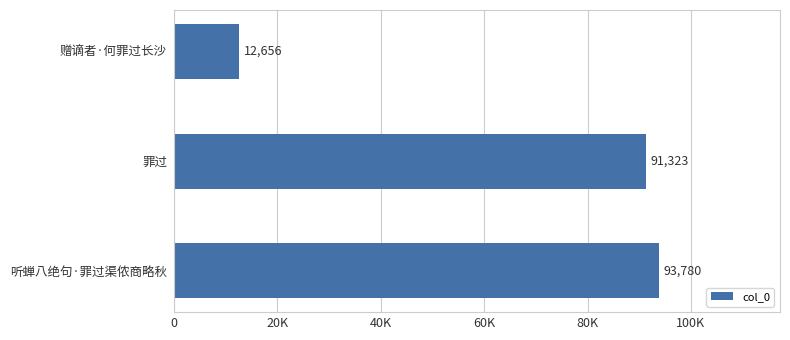

What is the average value?

65920